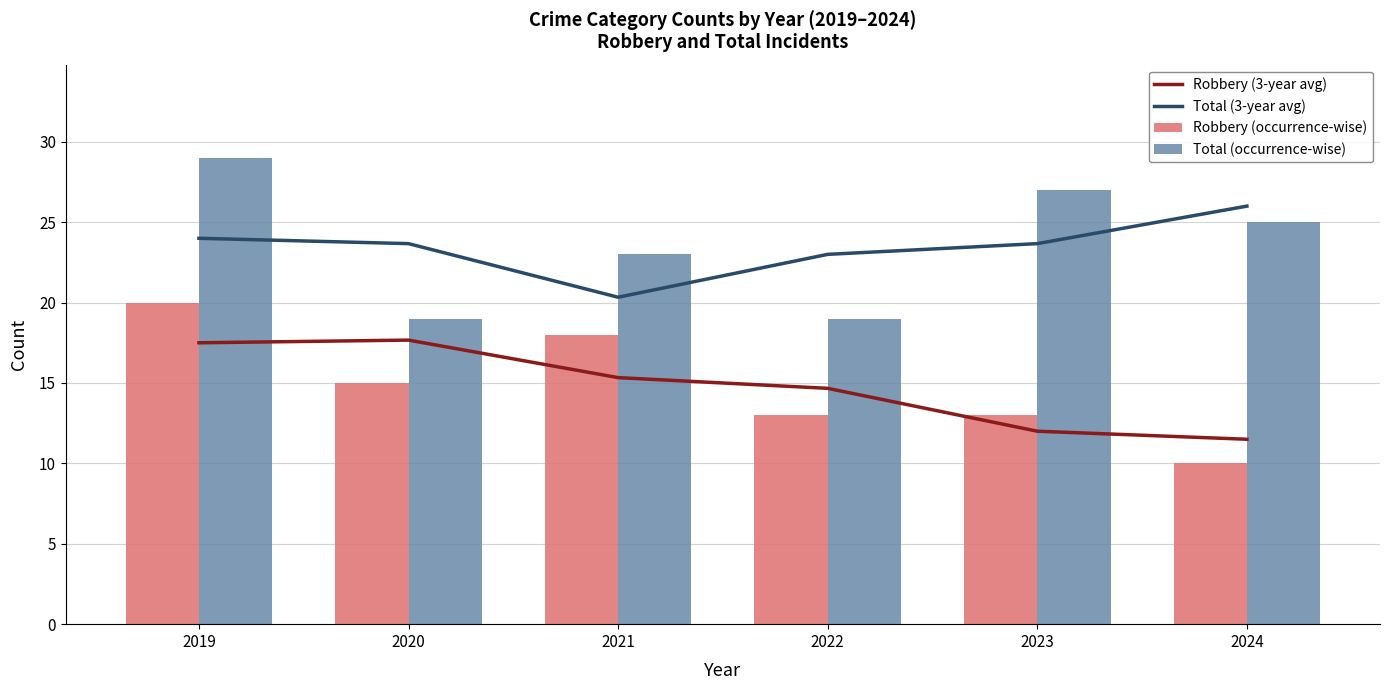

Reading left to right, transcribe all the data shown in this chart.

Robbery (3-year avg): 2019=17.5	2020=17.7	2021=15.3	2022=14.7	2023=12.0	2024=11.5
Total (3-year avg): 2019=24.0	2020=23.7	2021=20.3	2022=23.0	2023=23.7	2024=26.0
Robbery (occurrence-wise): 2019=20.0	2020=15.0	2021=18.0	2022=13.0	2023=13.0	2024=10.0
Total (occurrence-wise): 2019=29.0	2020=19.0	2021=23.0	2022=19.0	2023=27.0	2024=25.0